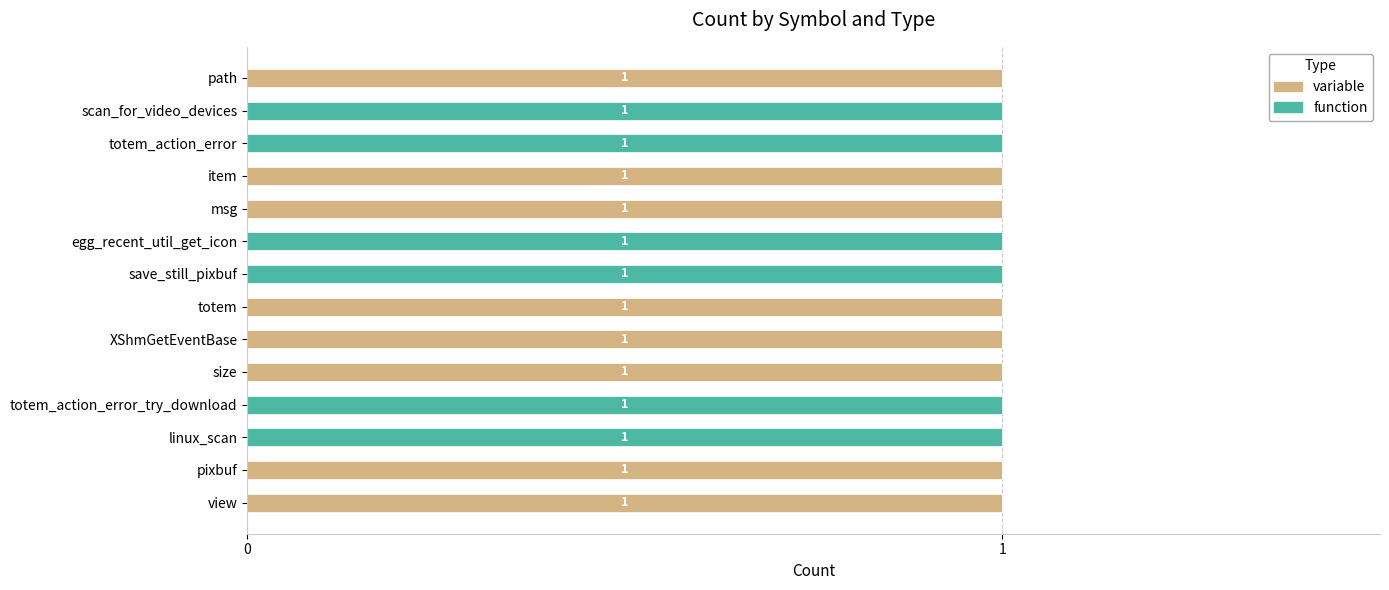

True or false: variable has a value of -1 at linux_scan.

False